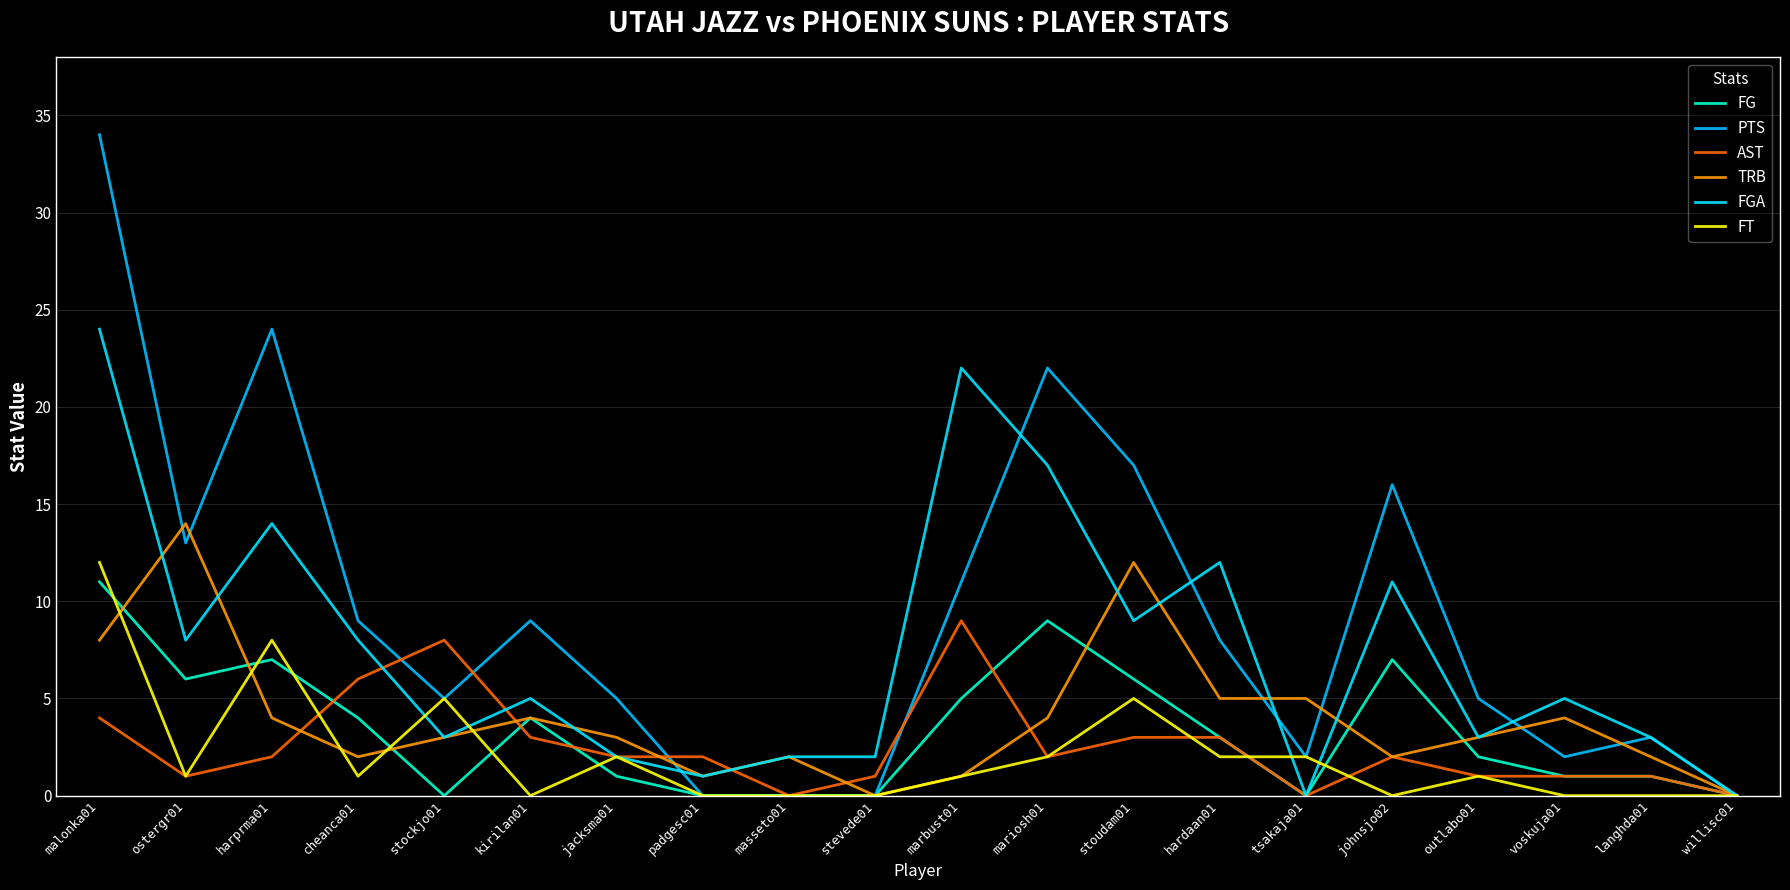

In PTS, how many points are higher than both neighbors (excluding endpoints)?

5